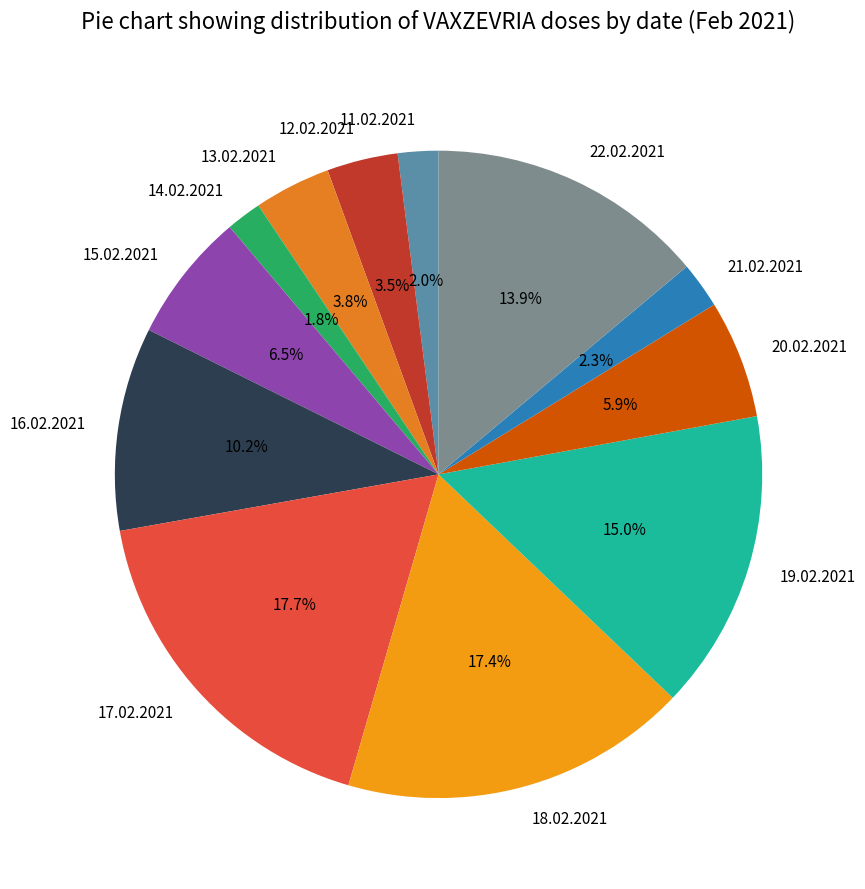

What percentage do 11.02.2021 and 22.02.2021 together represent?

15.9%